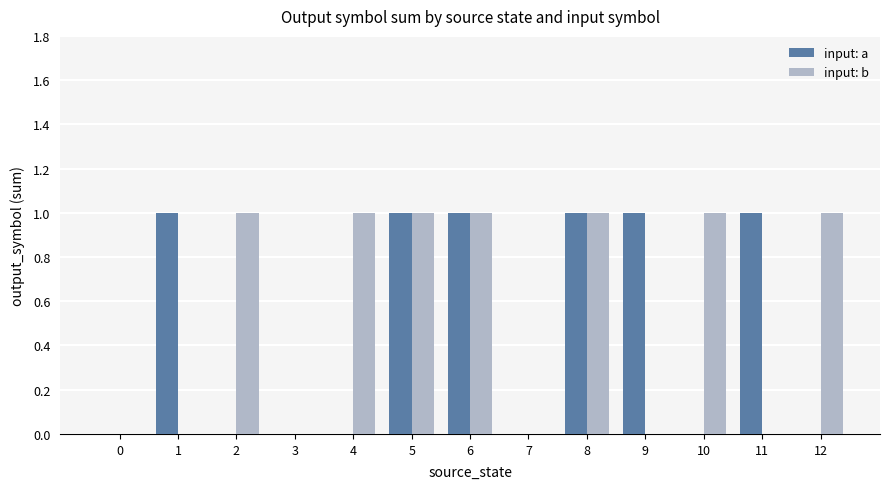

Reading left to right, transcribe all the data shown in this chart.

input: a: 0=0	1=1	2=0	3=0	4=0	5=1	6=1	7=0	8=1	9=1	10=0	11=1	12=0
input: b: 0=0	1=0	2=1	3=0	4=1	5=1	6=1	7=0	8=1	9=0	10=1	11=0	12=1